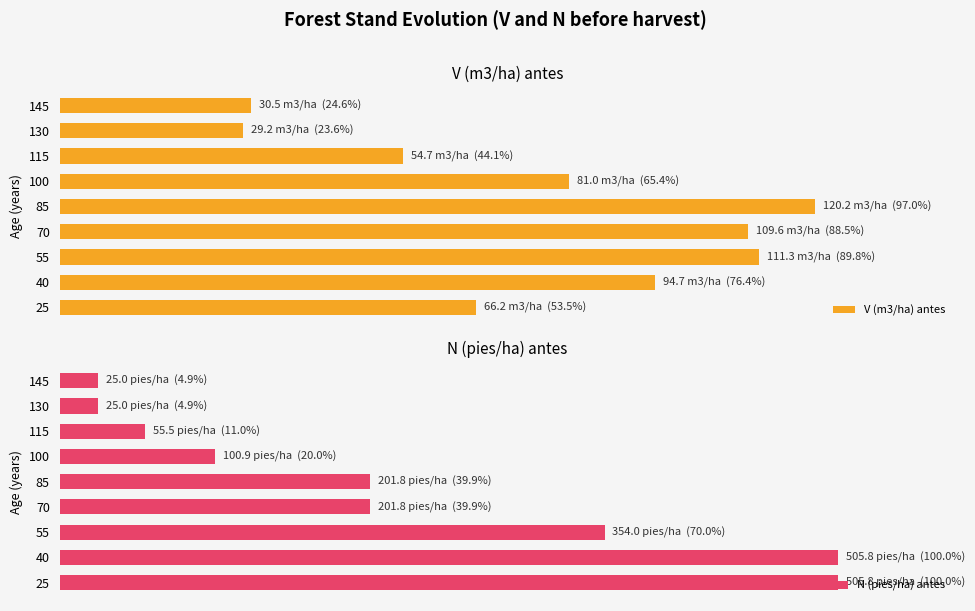

What is the average value of the V (m3/ha) antes series?

62.5